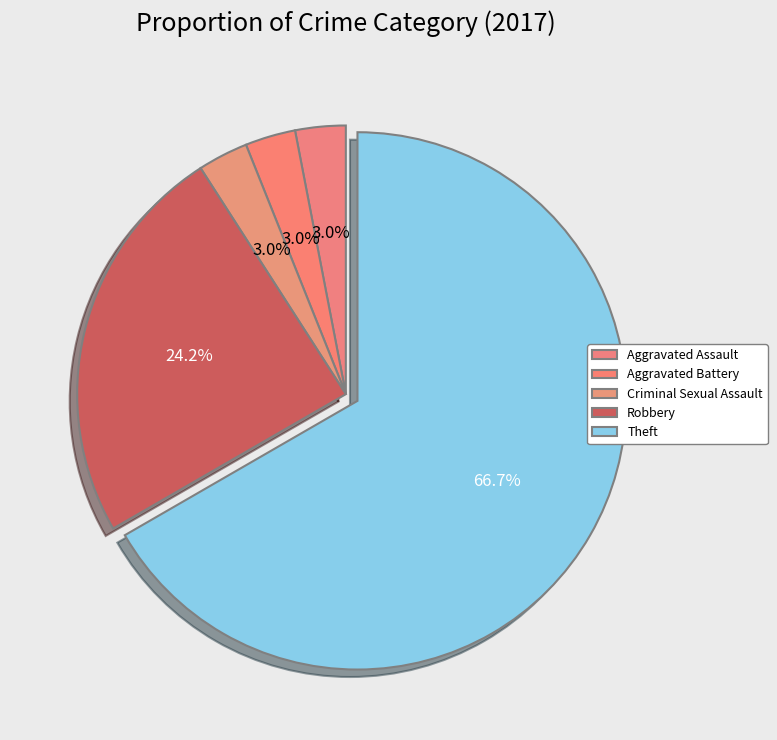

To the nearest percent, what is the combined percentage of Criminal Sexual Assault and Aggravated Battery?

6%